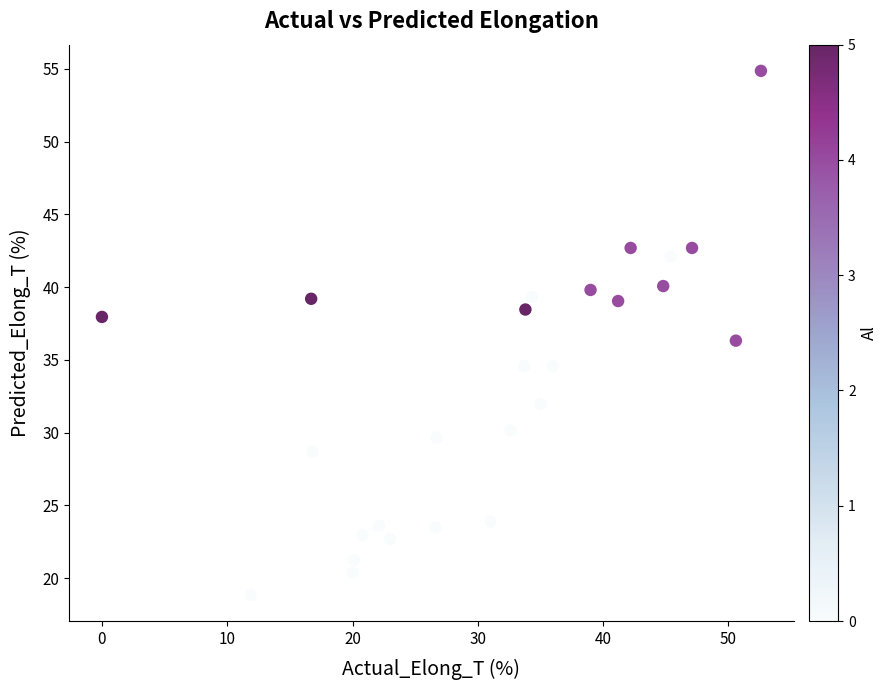

What is the range of Y values (max minus min)?

36.0